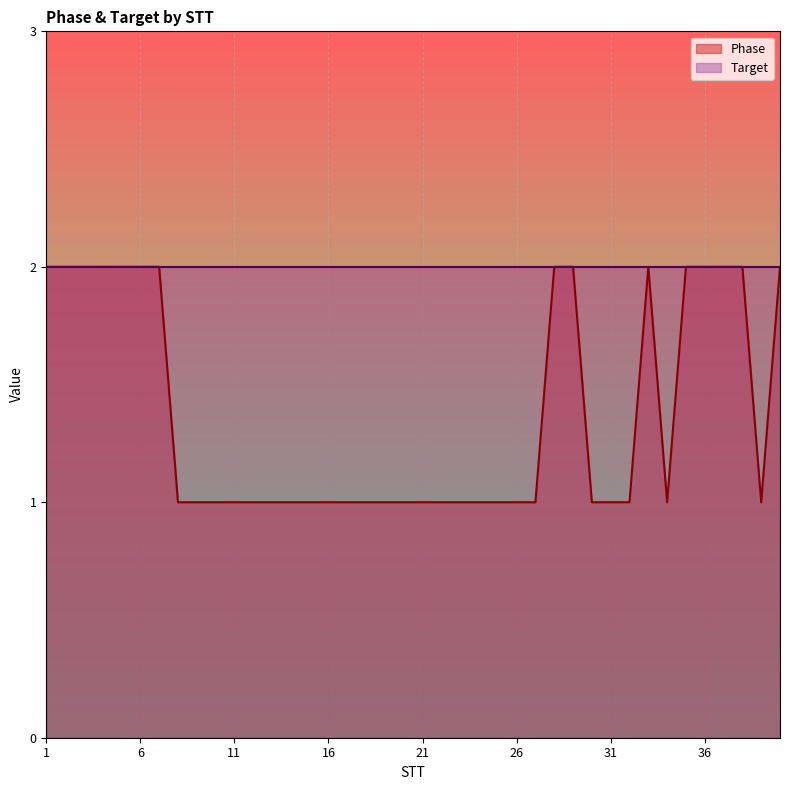

How many values are between 1 and 2?

40